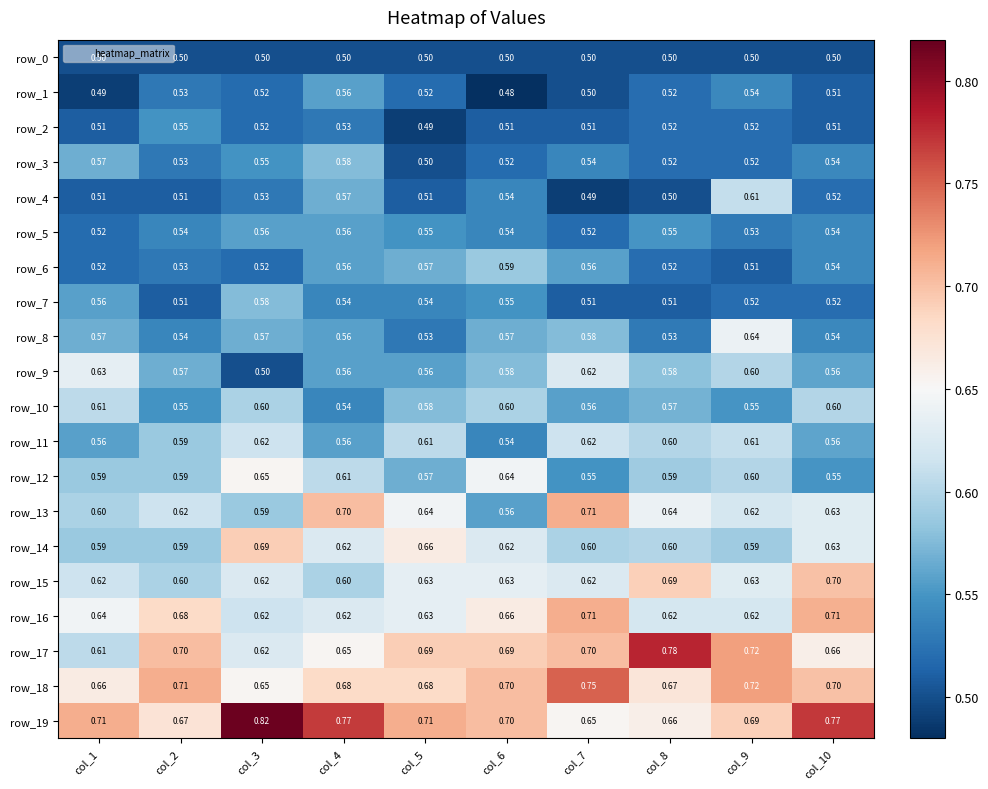

The value of row_13 at col_8 is 0.6. True or false?

True